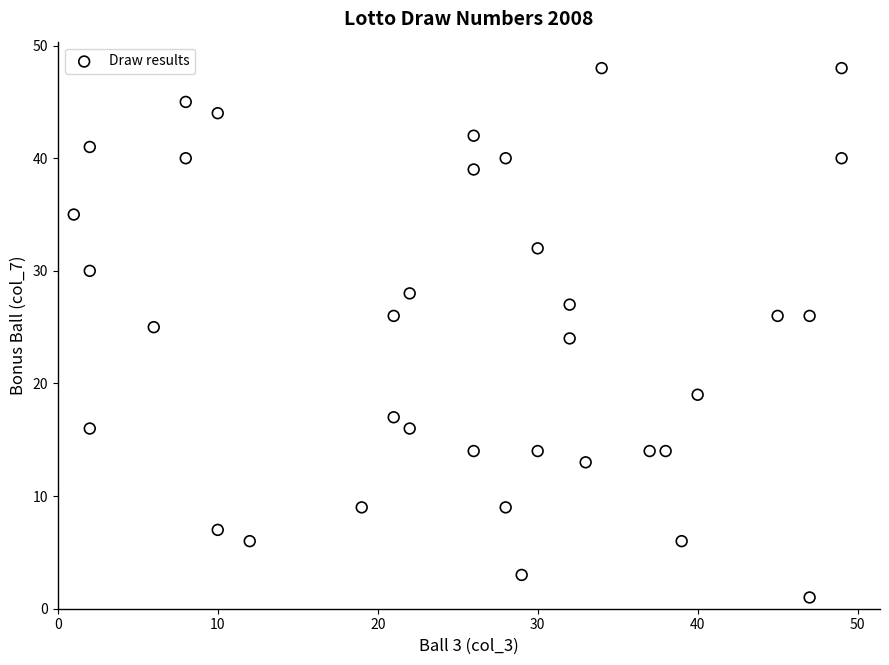

What is the range of Y values (max minus min)?

47